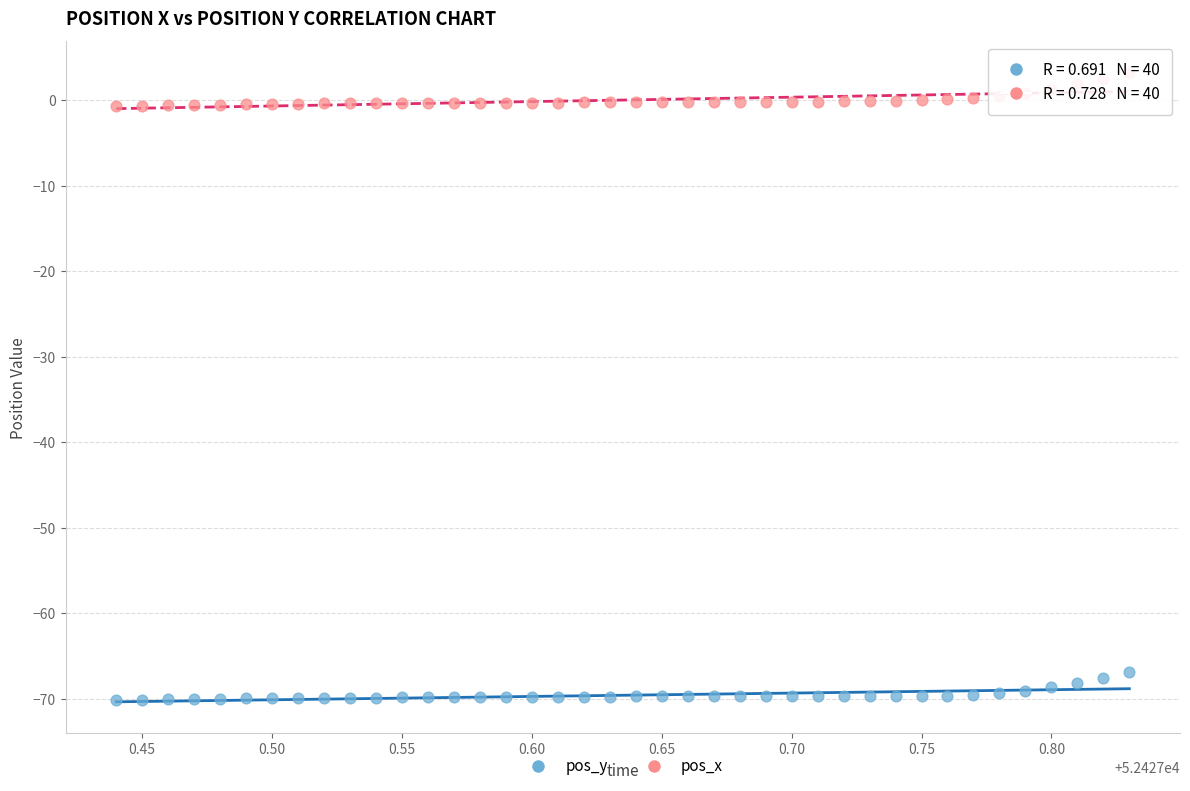

Across all data points, what is the range of Y values (max minus min)?

73.4